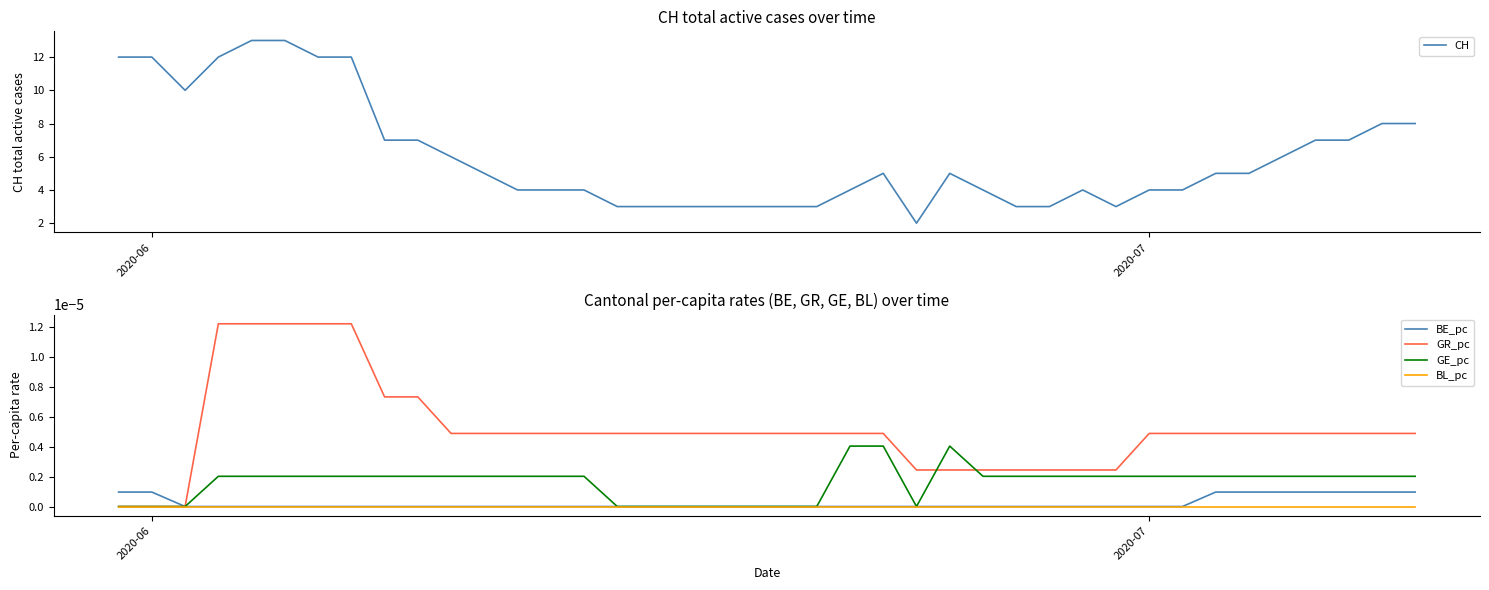

The CH series shows 21 at 2020-06. True or false?

False